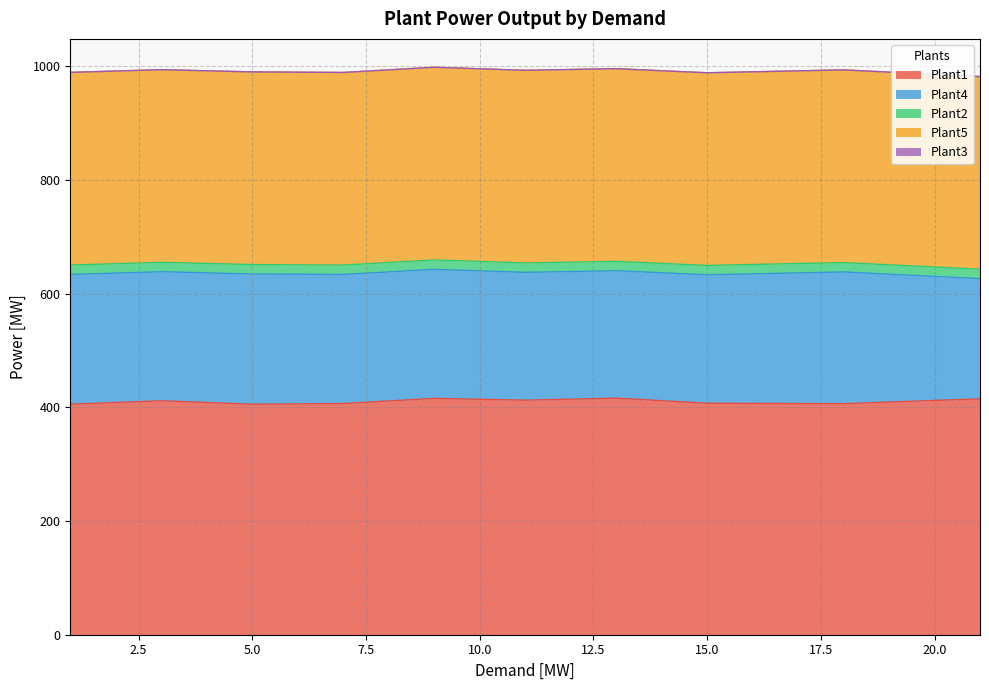

What is the maximum value for Plant1?

416.1